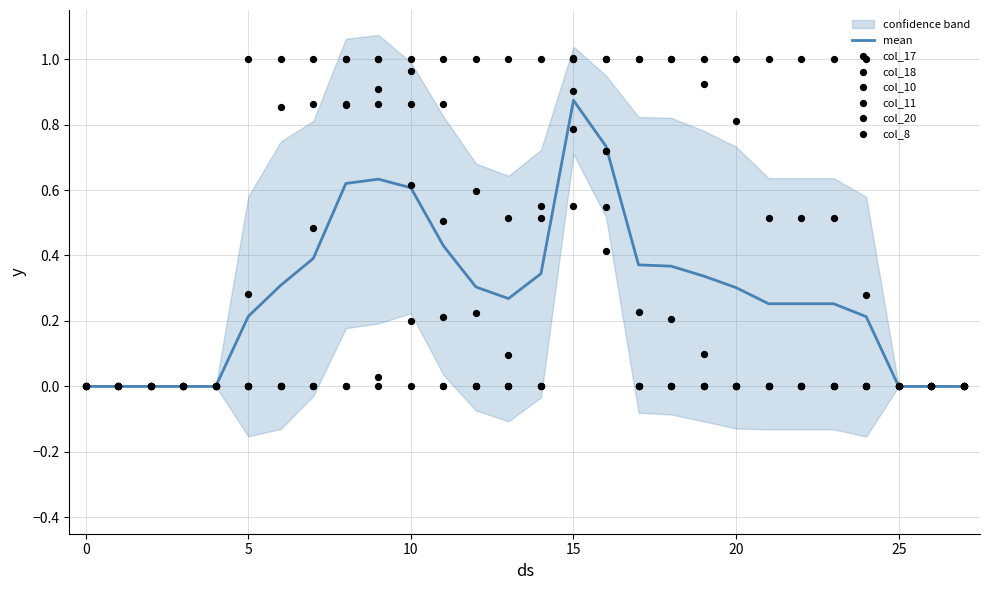

Which series reaches the maximum Y coordinate?

col_11